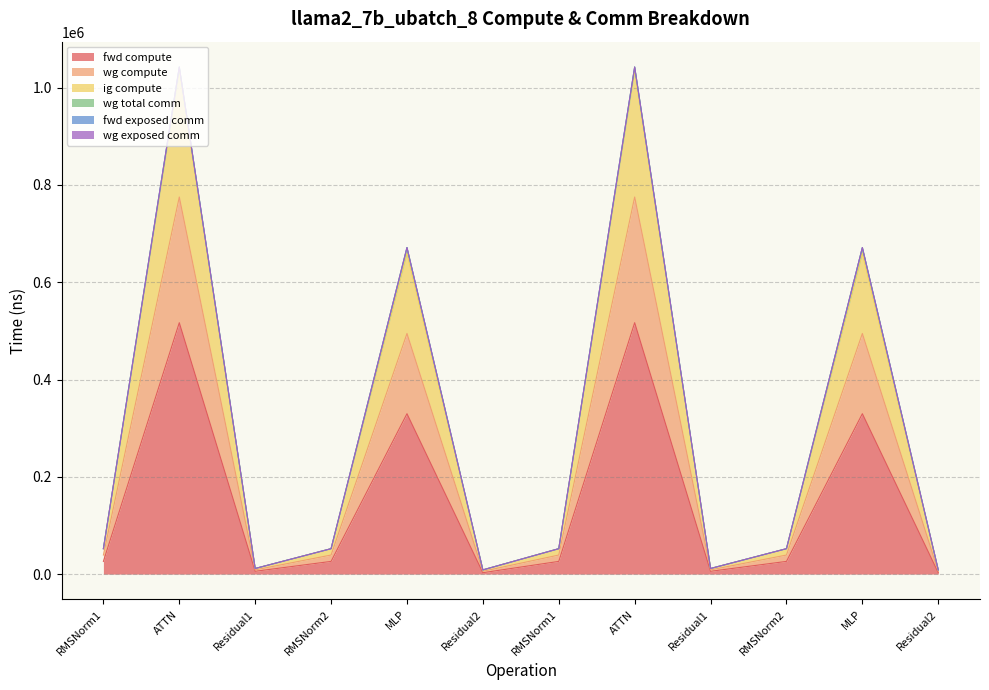

Does the chart have visible grid lines?

Yes